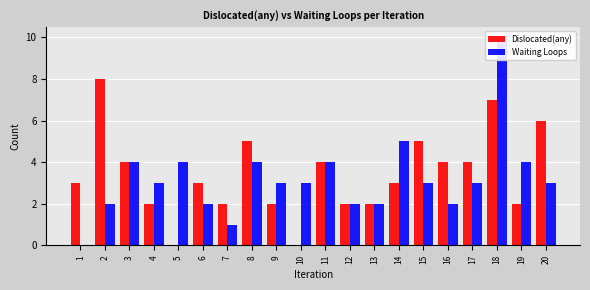

What is the sum of the Dislocated(any) values at 20 and 9?

8